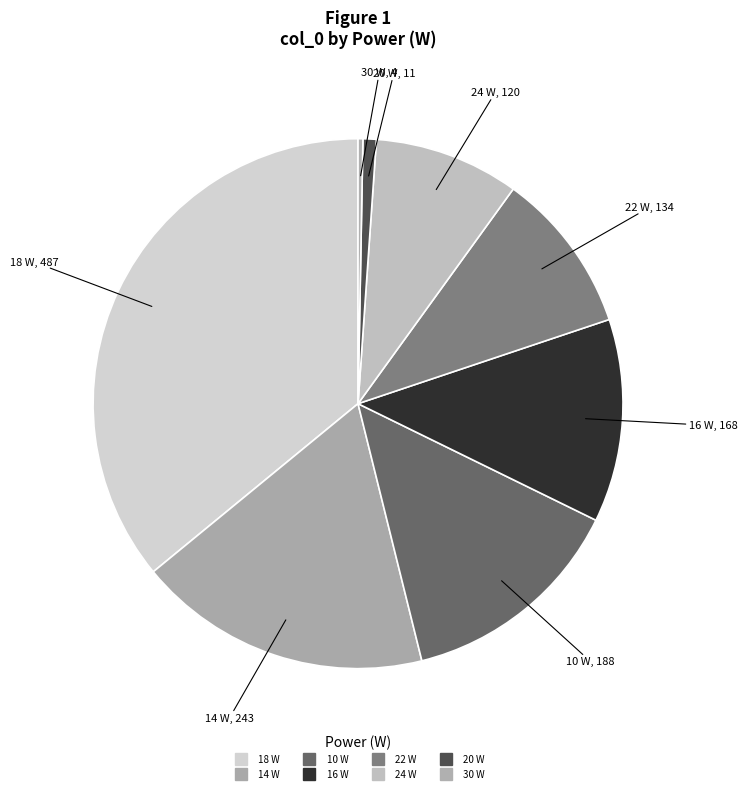

Which slice is the smallest?

30